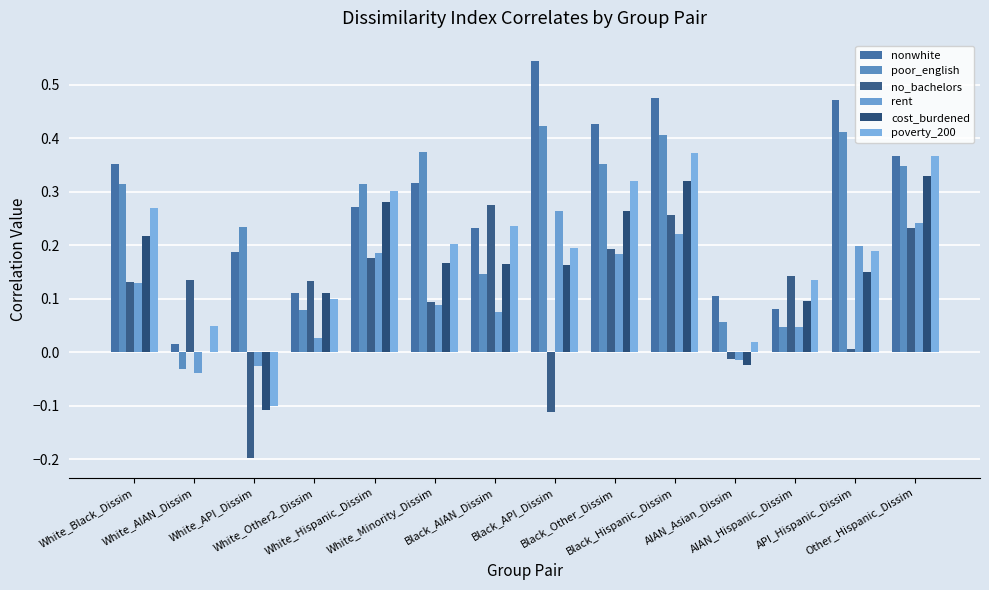

Between White_API_Dissim and API_Hispanic_Dissim, which is larger?

API_Hispanic_Dissim